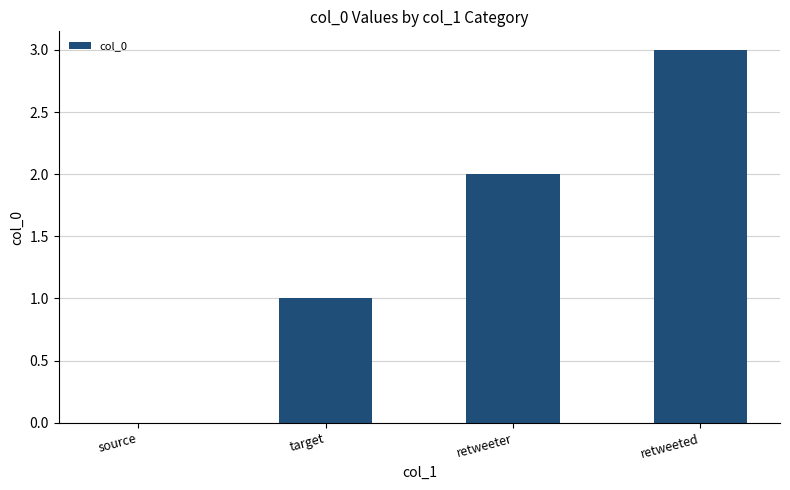

How many categories are shown in the chart?

4